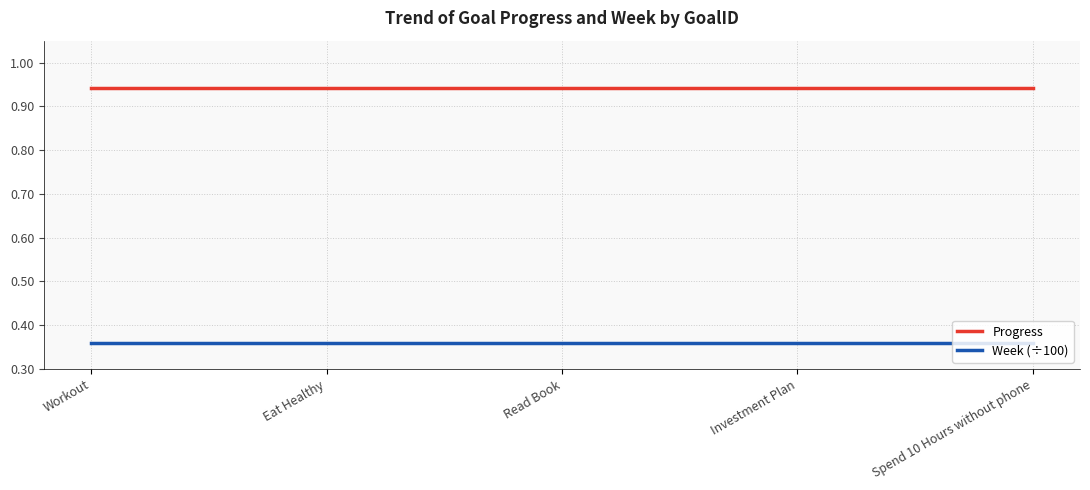

Does the chart have visible grid lines?

Yes